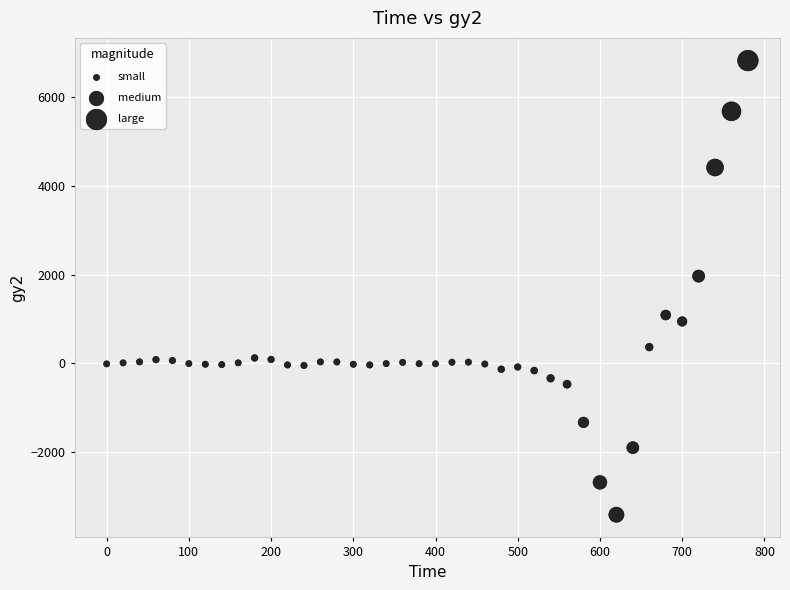

What is the range of X values (max minus min)?

780